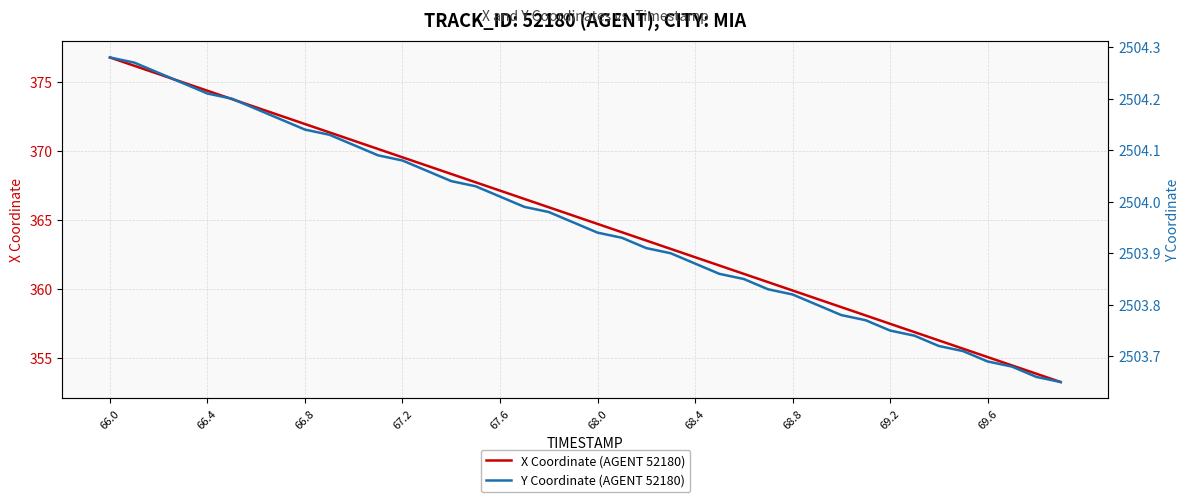

At how many categories does at least one series exceed 523?

40